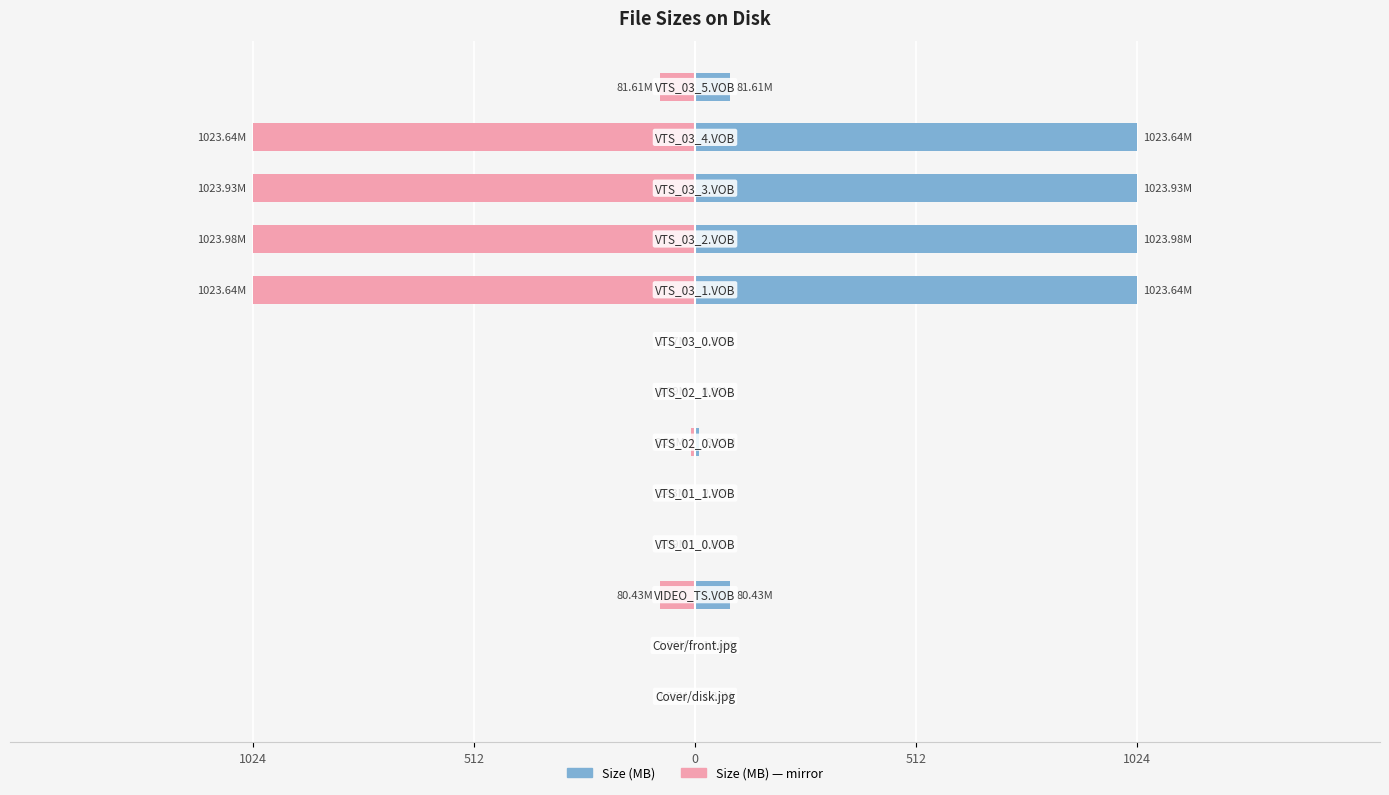

What is the average value of the Size (MB) series?

328.7